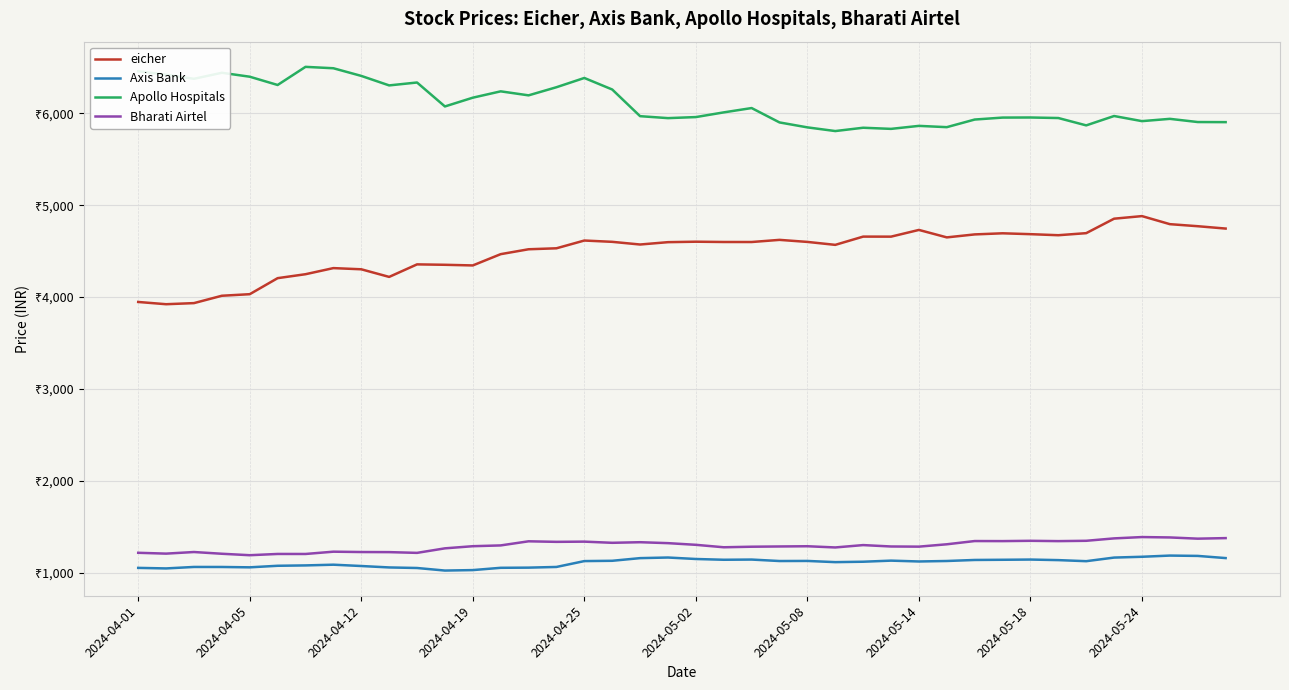

List the labels in order of Apollo Hospitals value, smallest first.

25, 27, 26, 24, 29, 28, 34, 23, 39, 38, 36, 30, 37, 19, 33, 31, 32, 20, 18, 35, 21, 22, 11, 12, 14, 13, 17, 15, 2024-05-24, 2024-05-02, 10, 2024-04-12, 16, 2024-04-25, 2024-05-18, 2024-04-05, 2024-04-19, 2024-04-01, 2024-05-14, 2024-05-08